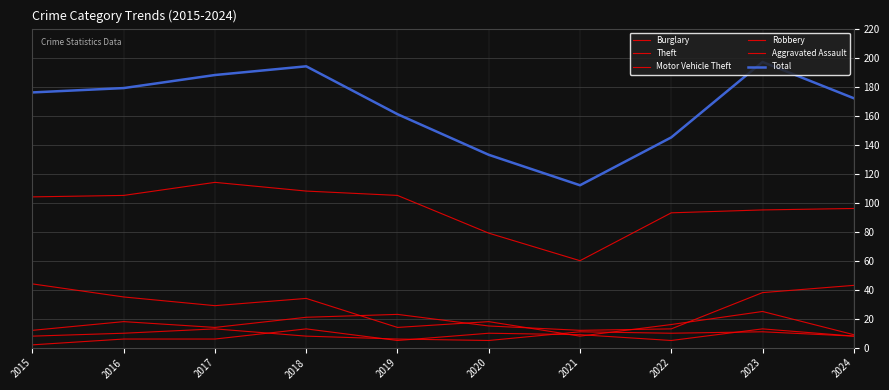

How many lines are shown in the chart?

6